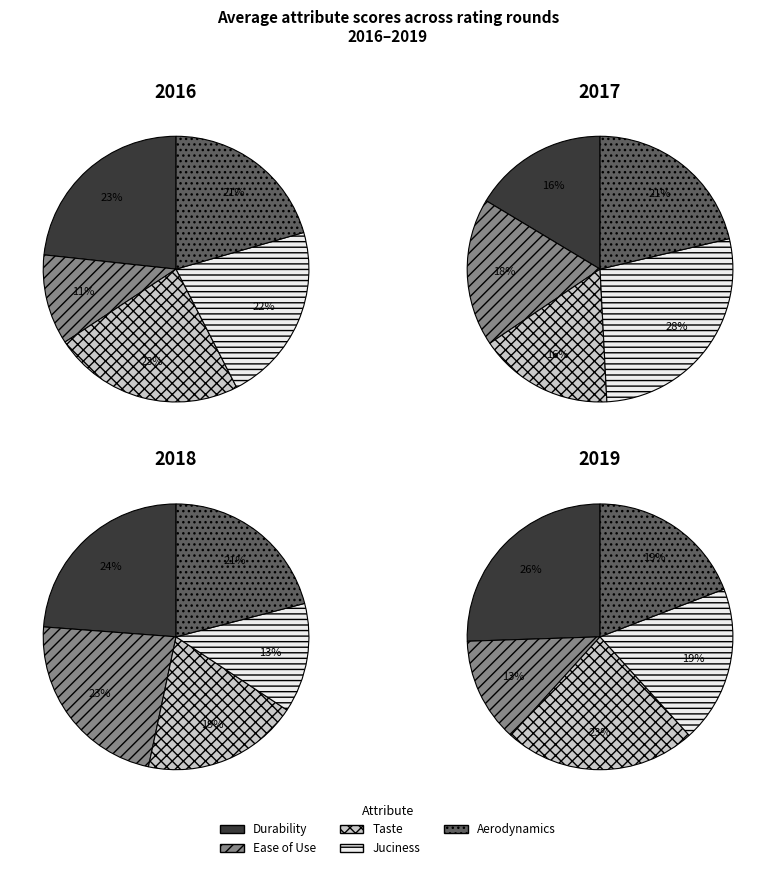

Combined, do 5 and 3 account for over 50%?

No